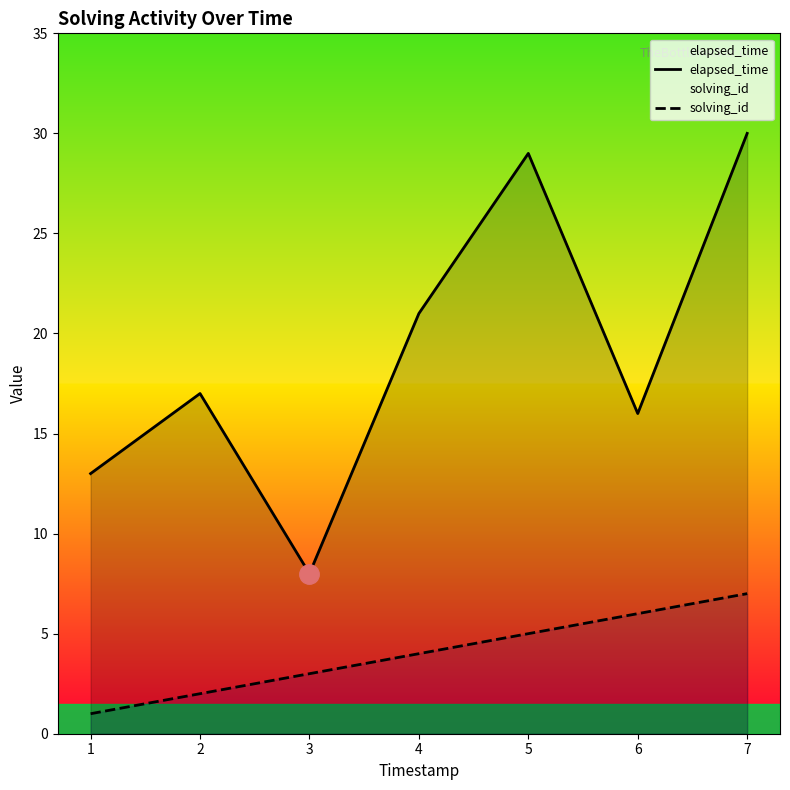

Which has a higher value, 4 or 7?

7